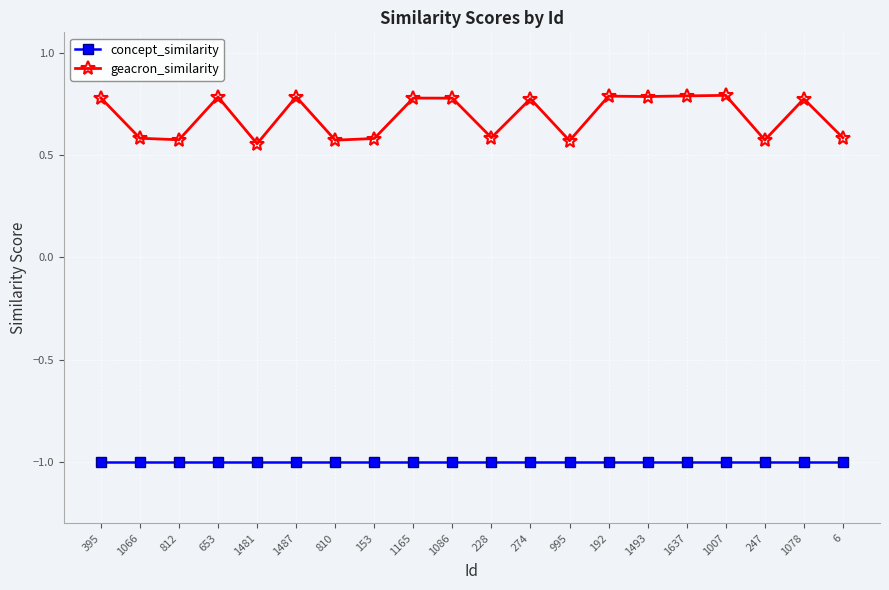

True or false: concept_similarity has a value of -1.0 at 1487.

True